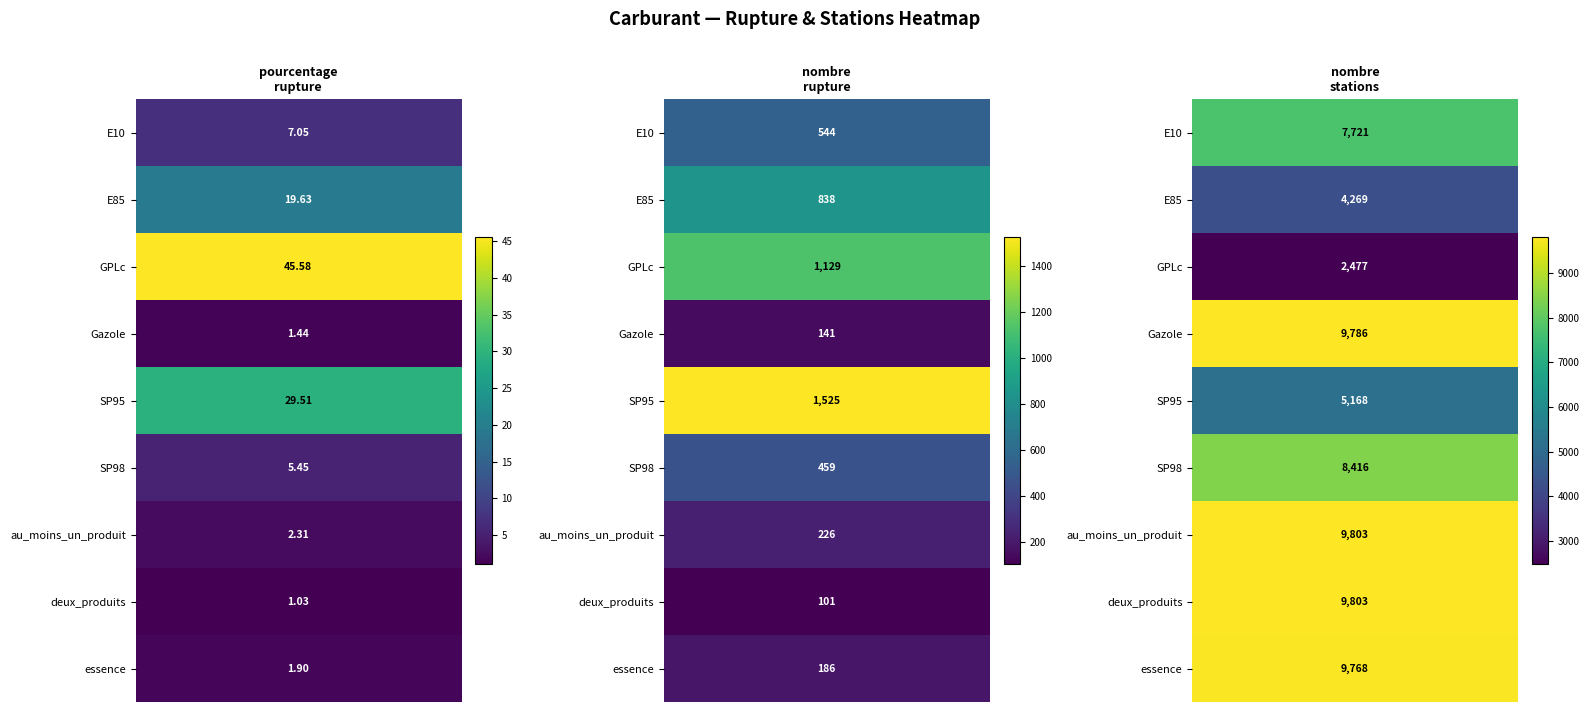

What is the approximate value of Gazole at nombre_stations?

9786.0